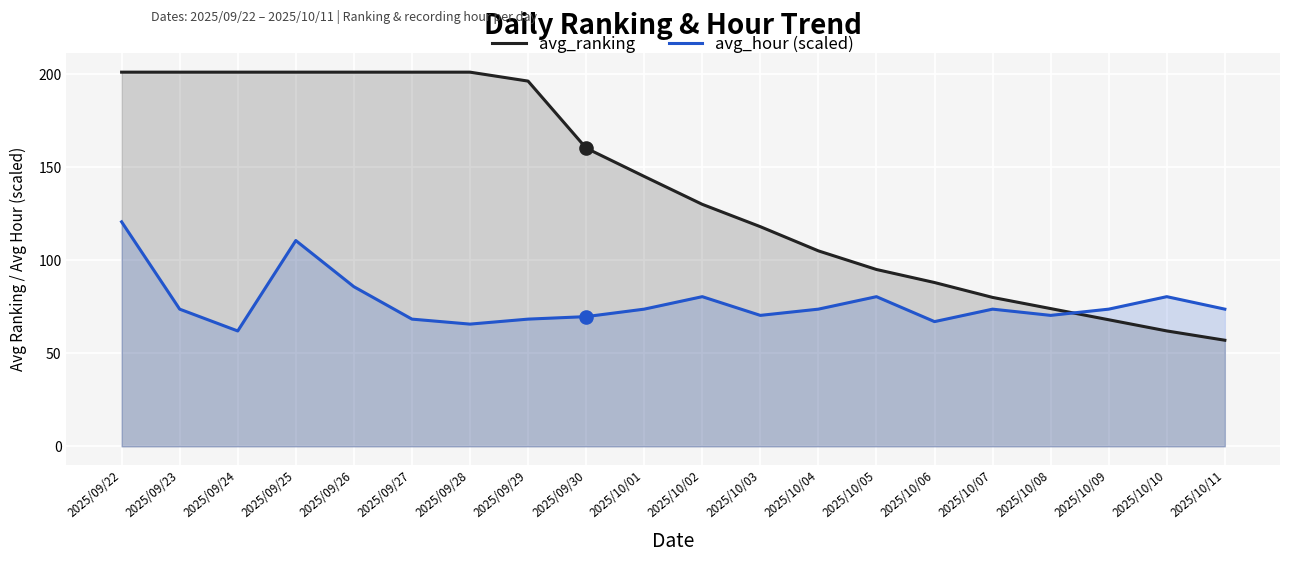

At which category is the sum across all series the highest?

2025/09/22